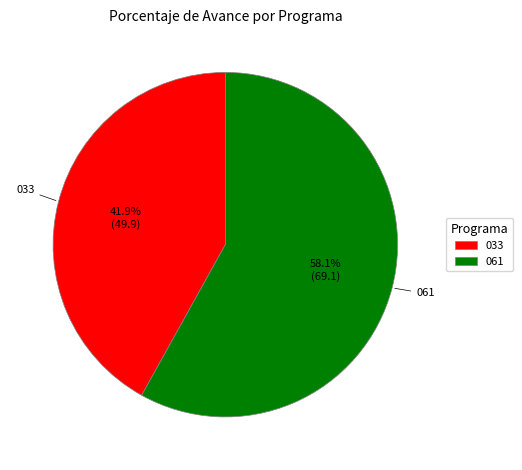

Rank the categories by value from lowest to highest.

033, 061